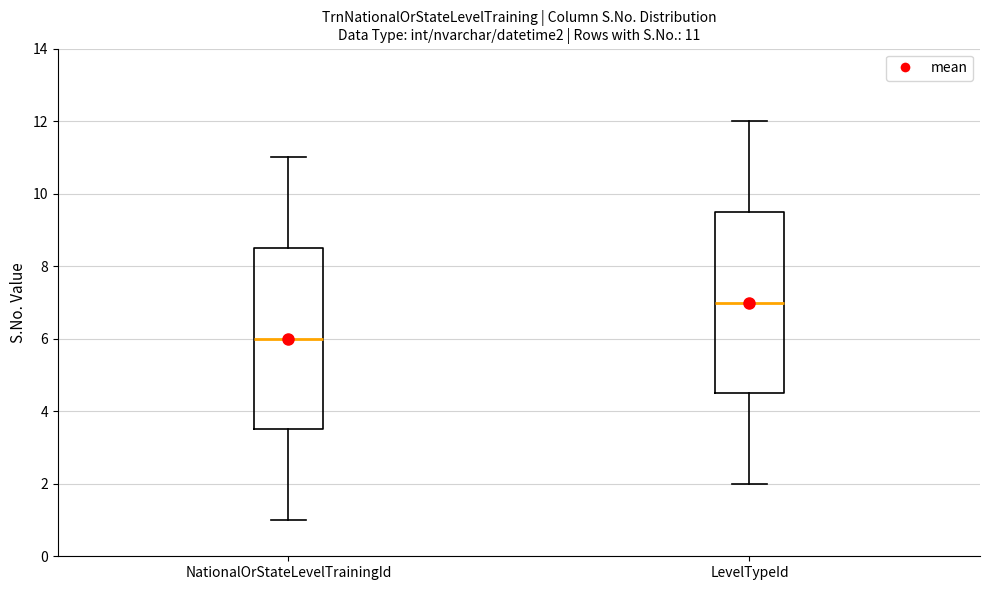

Which box's median line is the lowest?

NationalOrStateLevelTrainingId